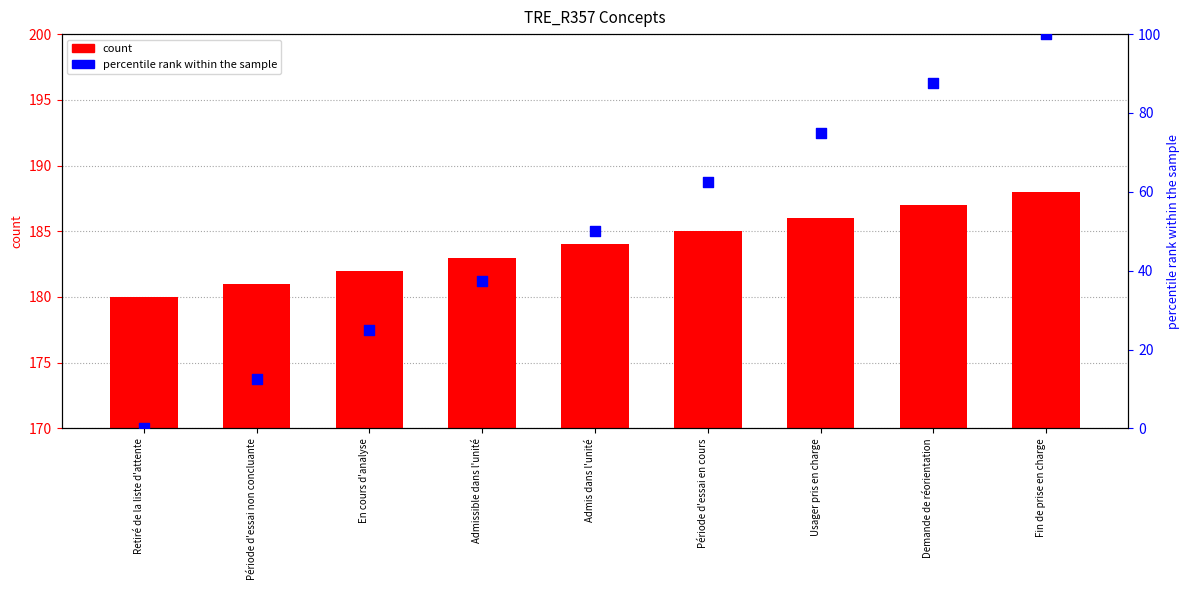

Is the value of count at Fin de prise en charge greater than the value of percentile rank within the sample at Admis dans l'unité?

Yes